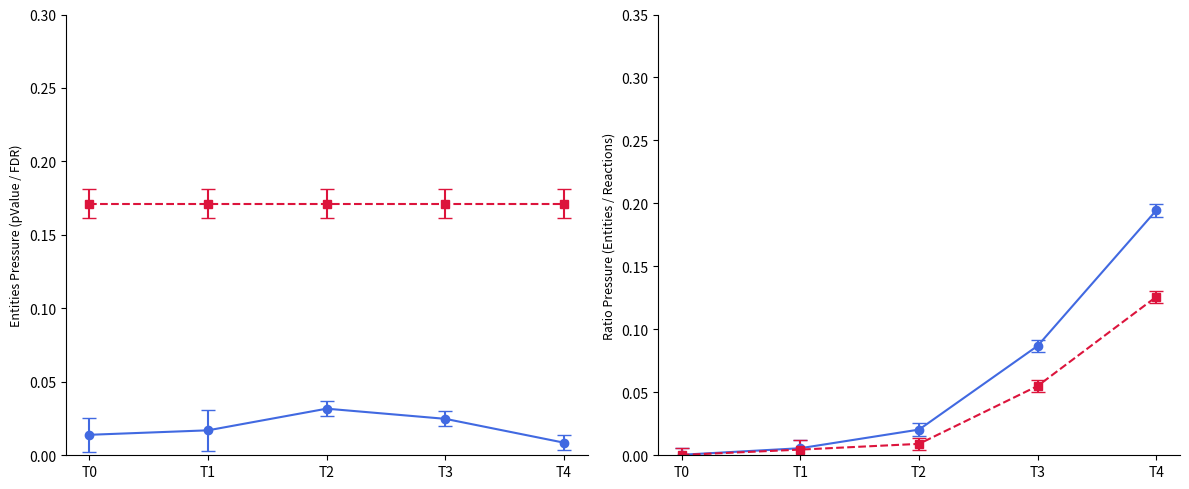

What is the sum of all Entities ratio values?

0.3